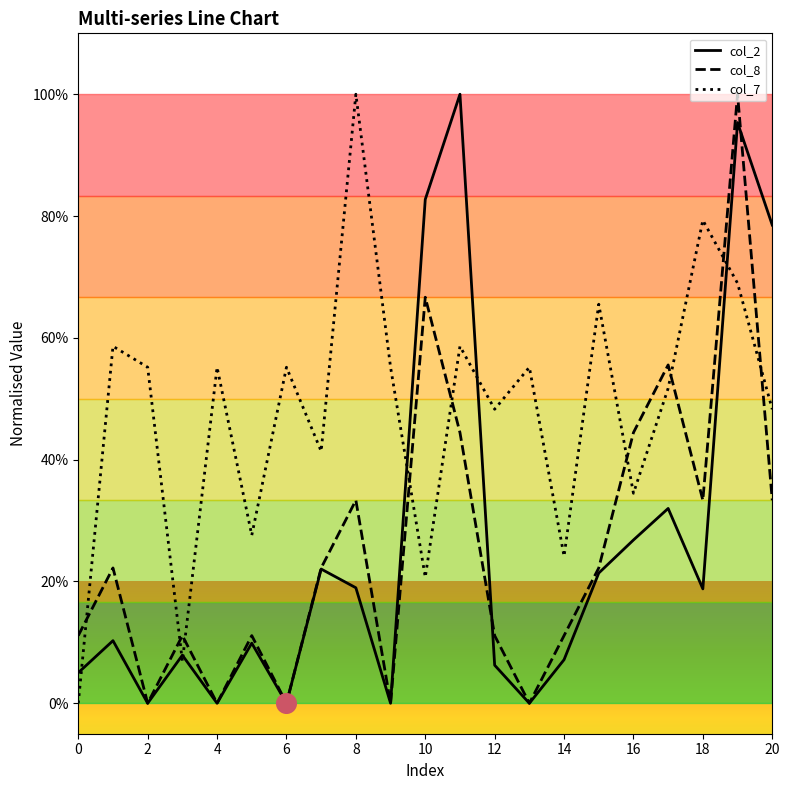

Which series has the largest total across all categories?

col_7